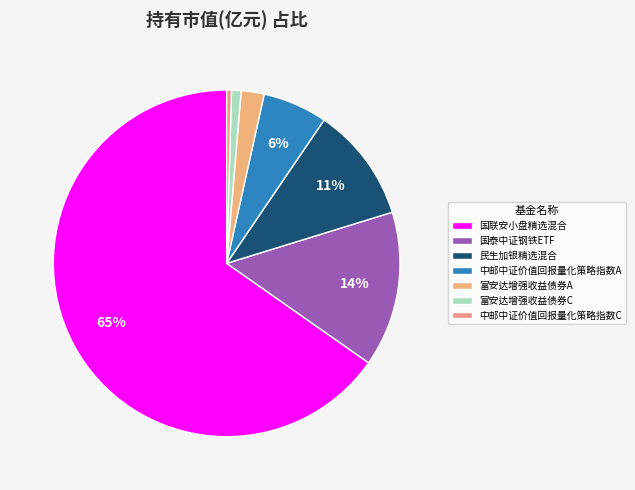

Which category has the biggest portion of the pie?

国联安小盘精选混合